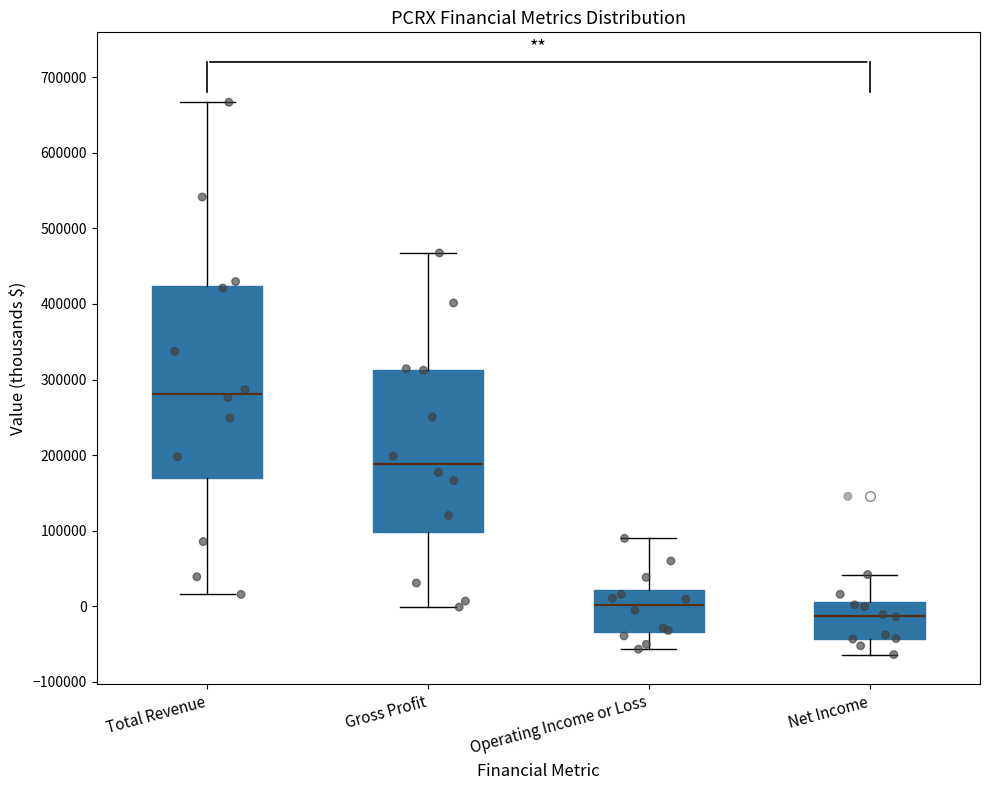

Reading left to right, read every box against the y-axis: the position of its median line, the range the box covers, and the ends of its whiskers. The values are not printed on the chart, so give them approximately, as read against the axis.

Total Revenue: median 280000, box 170000 to 420000, whiskers 20000 to 670000
Gross Profit: median 190000, box 100000 to 310000, whiskers 0 to 470000
Operating Income or Loss: median 0, box -30000 to 20000, whiskers -60000 to 90000
Net Income: median -10000, box -40000 to 10000, whiskers -60000 to 40000